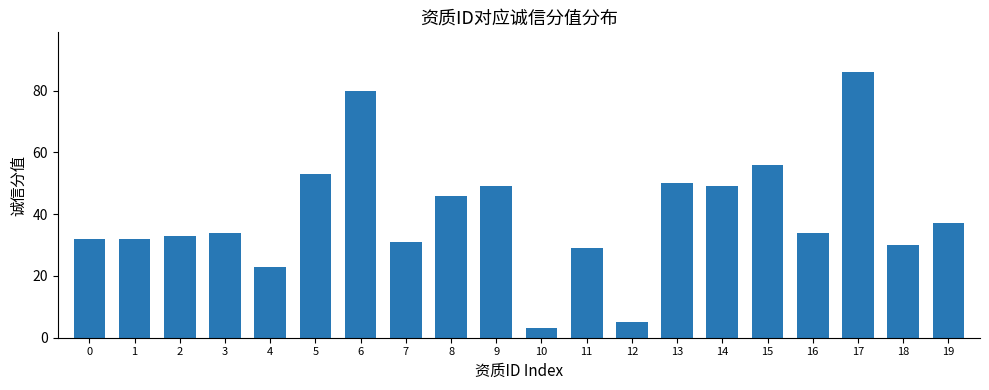

Reading left to right, transcribe all the data shown in this chart.

32	32	33	34	23	53	80	31	46	49	3	29	5	50	49	56	34	86	30	37